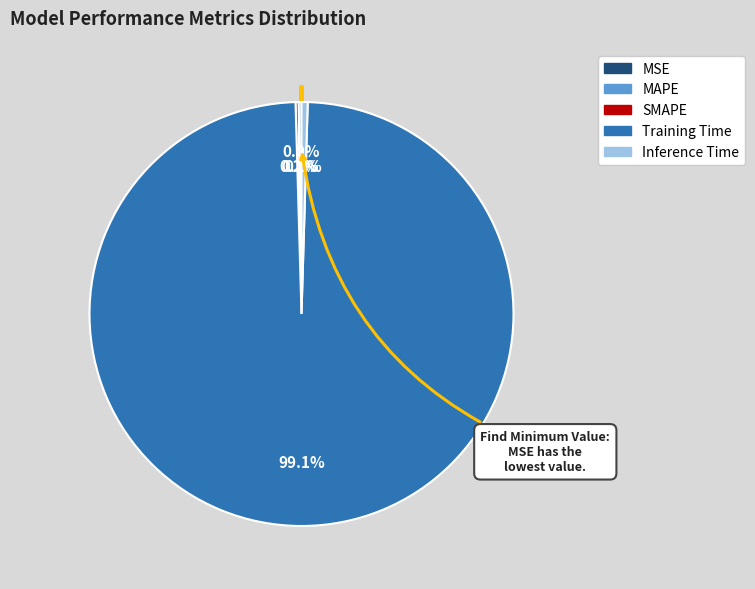

What percentage is the Training Time slice, to the nearest percent?

99%